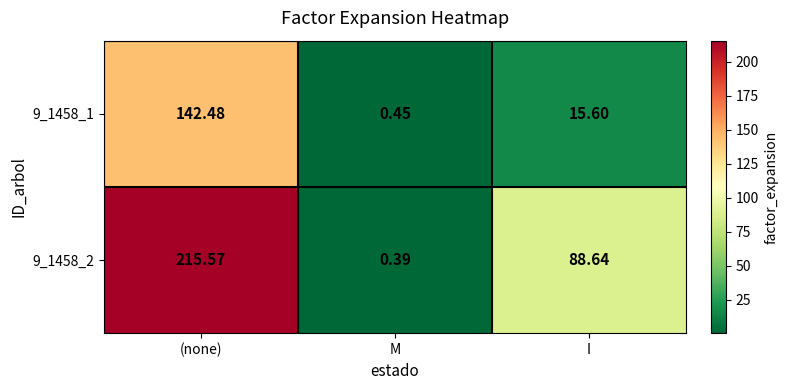

At which label does 9_1458_2 reach its peak?

(none)